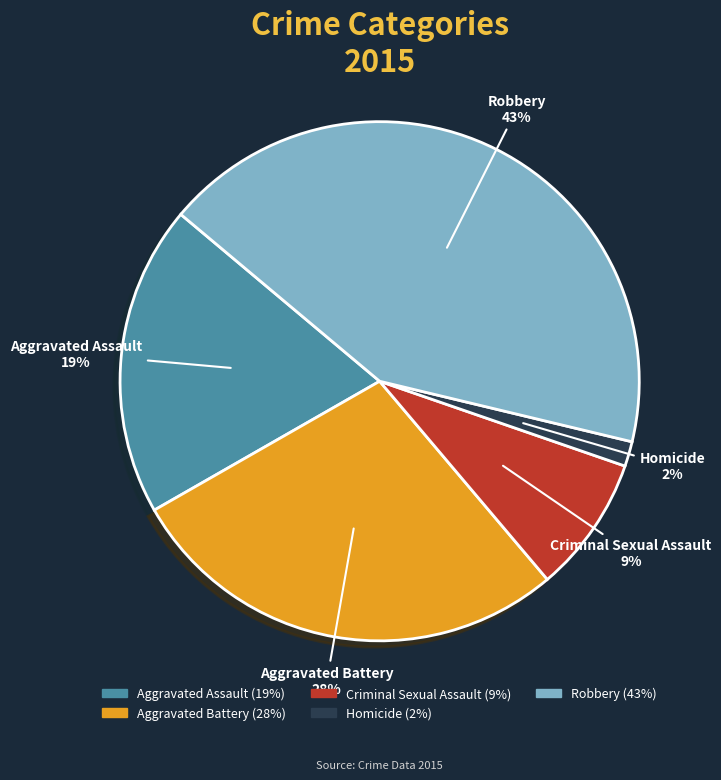

Rank the categories by value from highest to lowest.

Robbery, Aggravated Battery, Aggravated Assault, Criminal Sexual Assault, Homicide